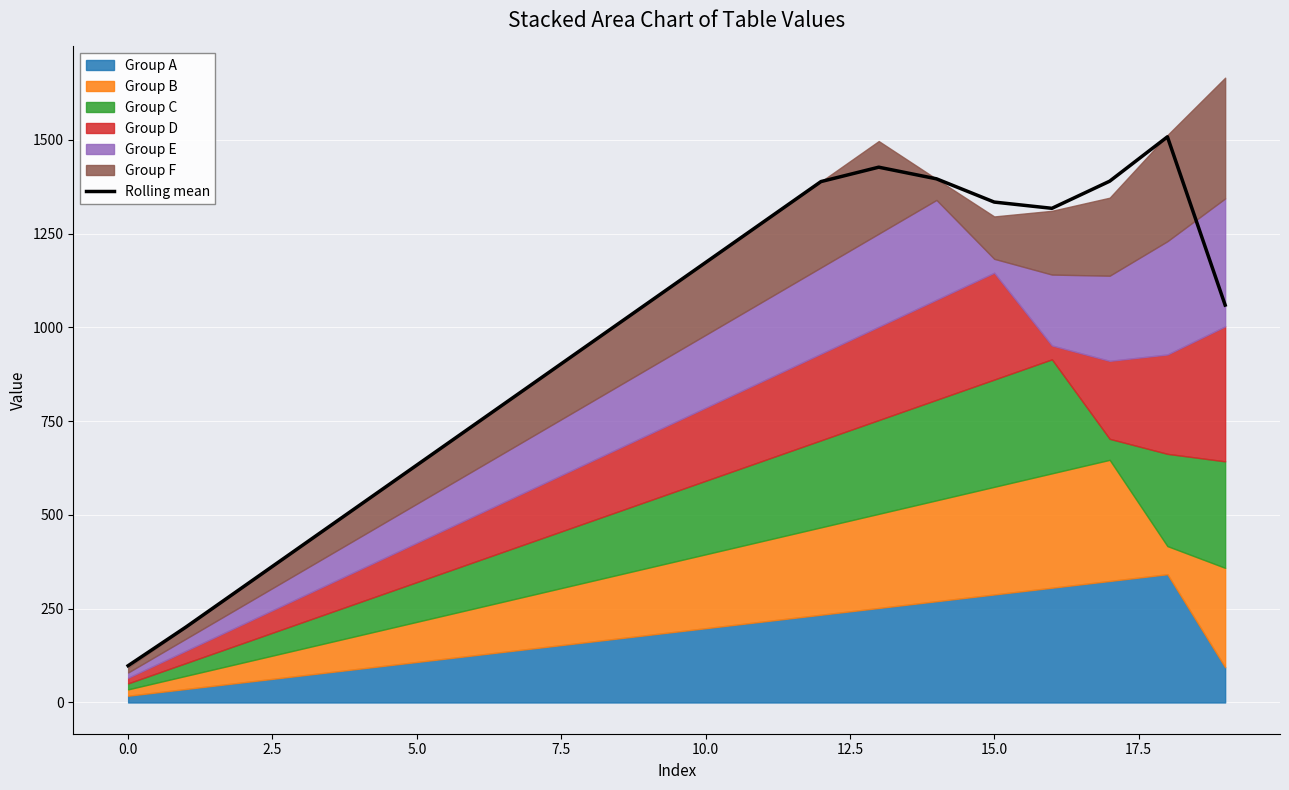

What is the smallest value displayed?

98.0